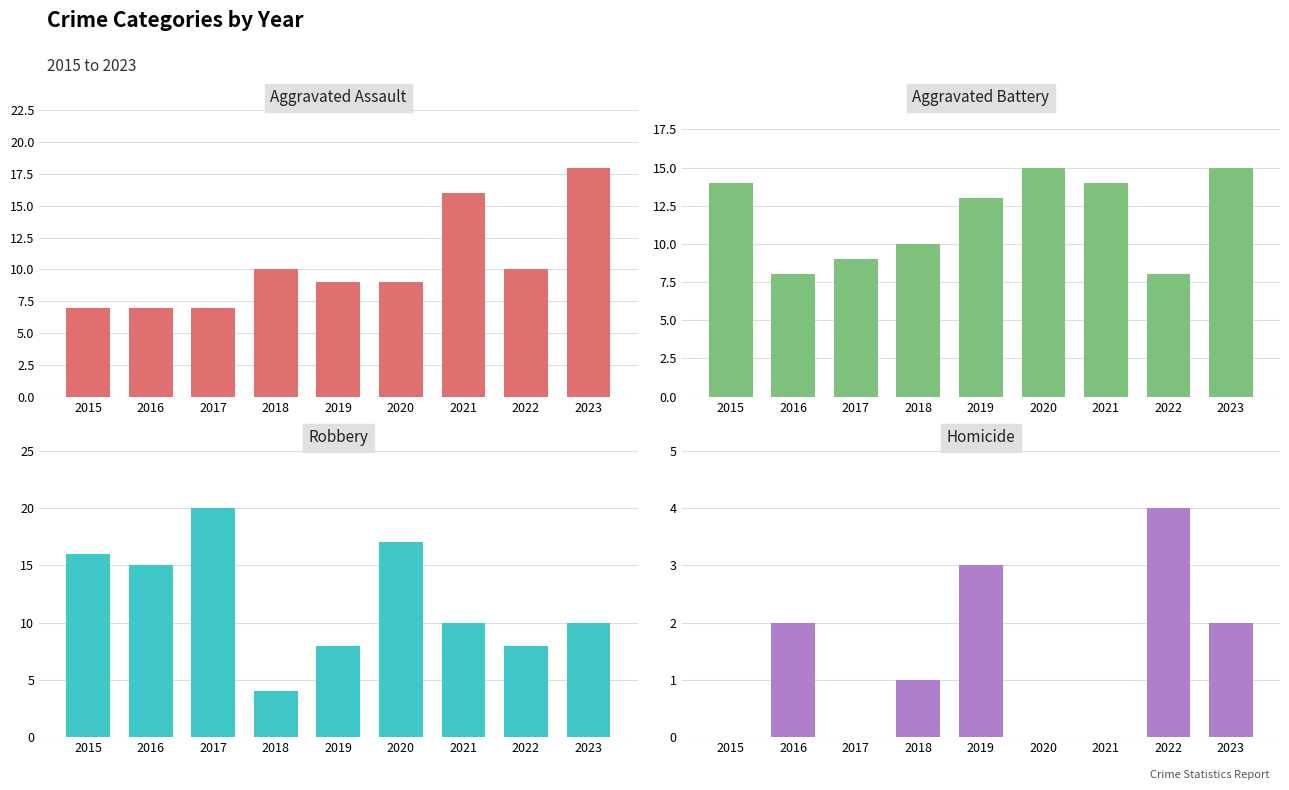

What is the difference between the maximum and second lowest values in the Aggravated Assault series?

11